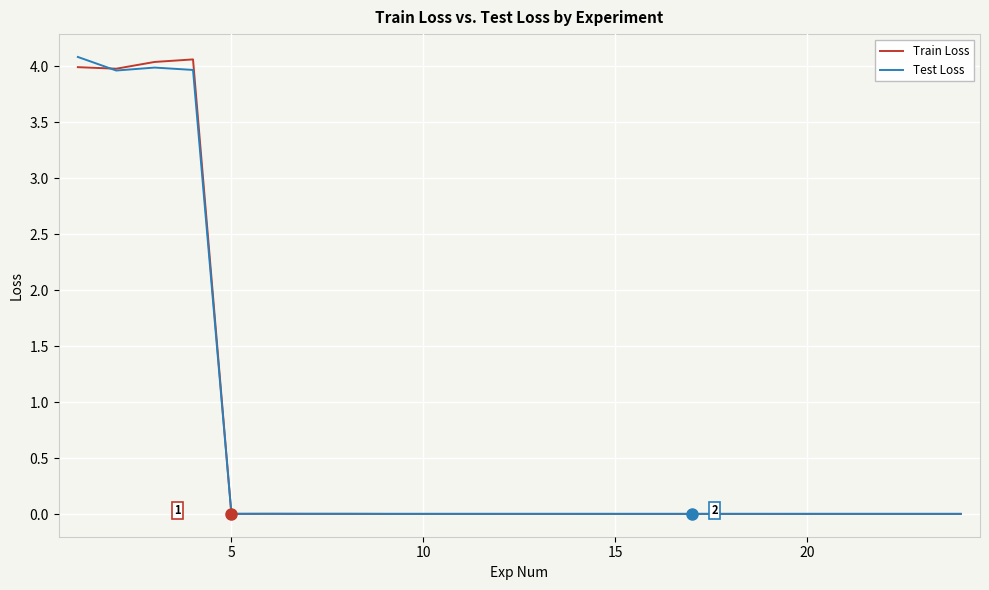

What is the greatest value displayed?

4.1